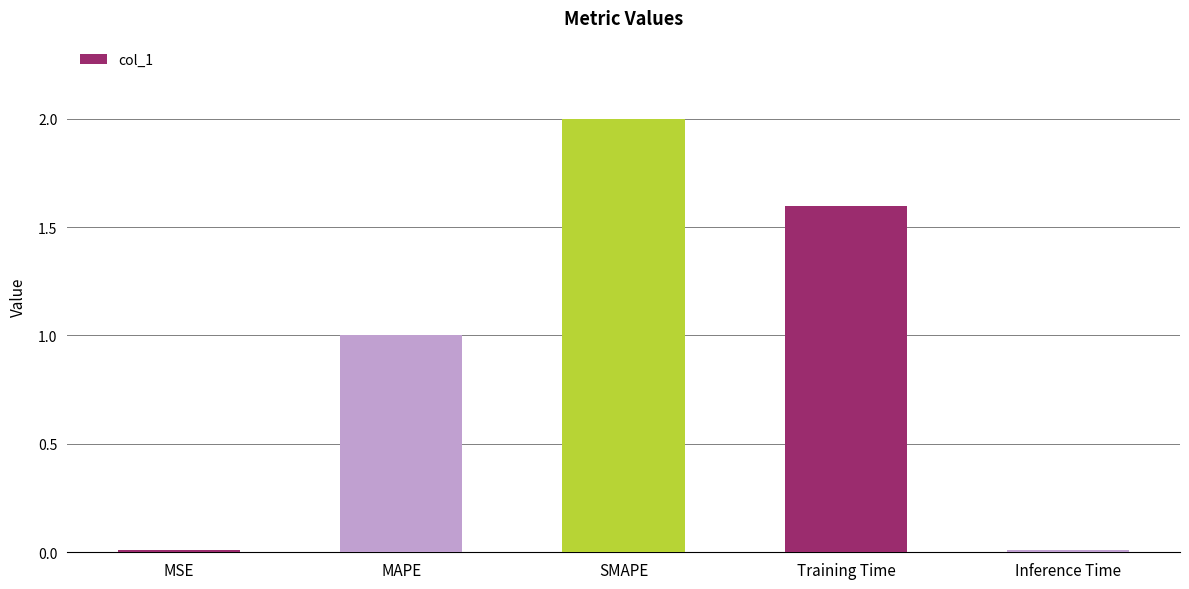

Count the number of values greater than 1.

3